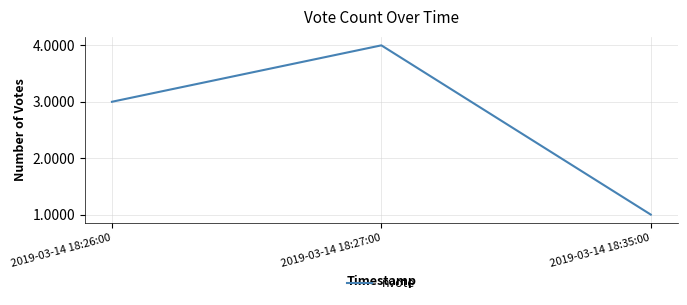

List the labels in order of value, largest first.

2019-03-14 18:27:00, 2019-03-14 18:26:00, 2019-03-14 18:35:00